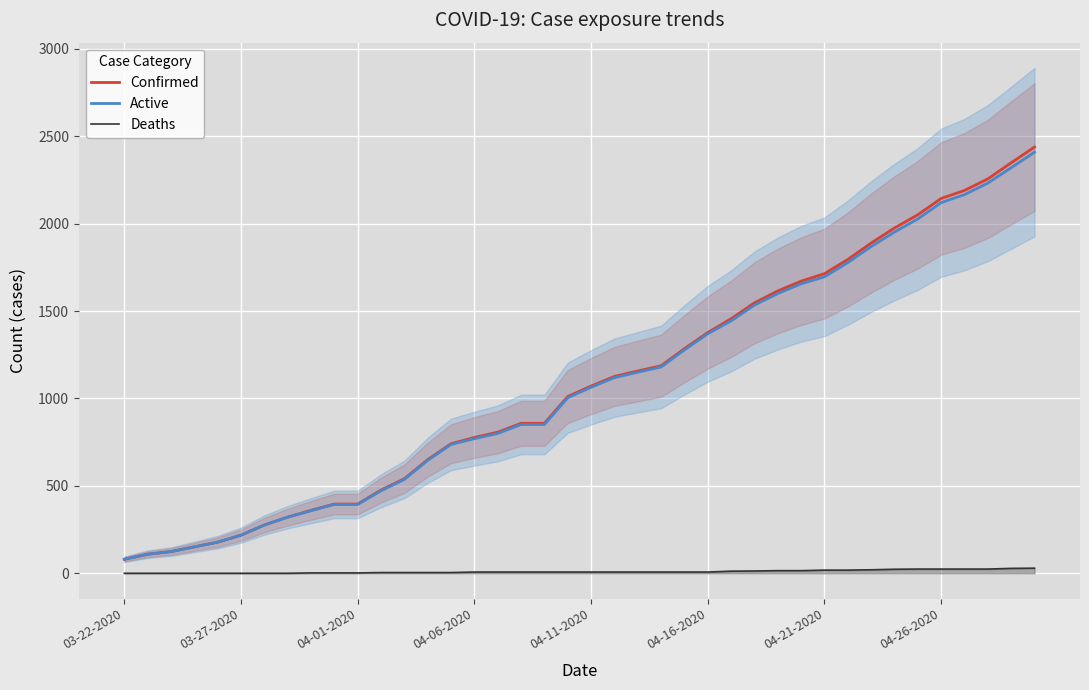

Rank the series at 36 from lowest to highest value.

Deaths, Active, Confirmed